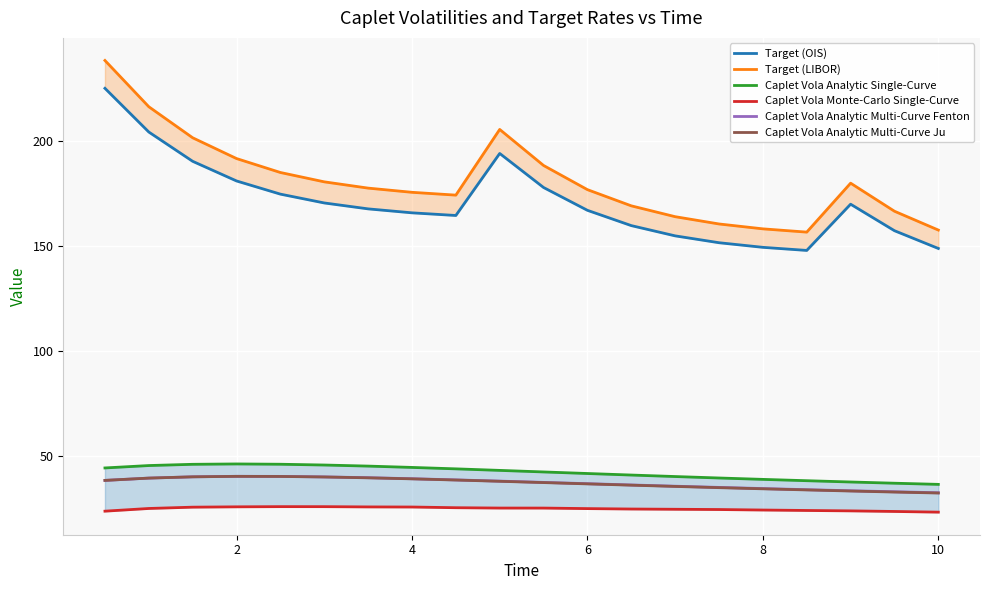

What is the difference between the second highest and second lowest values in the Target (OIS) series?

55.3